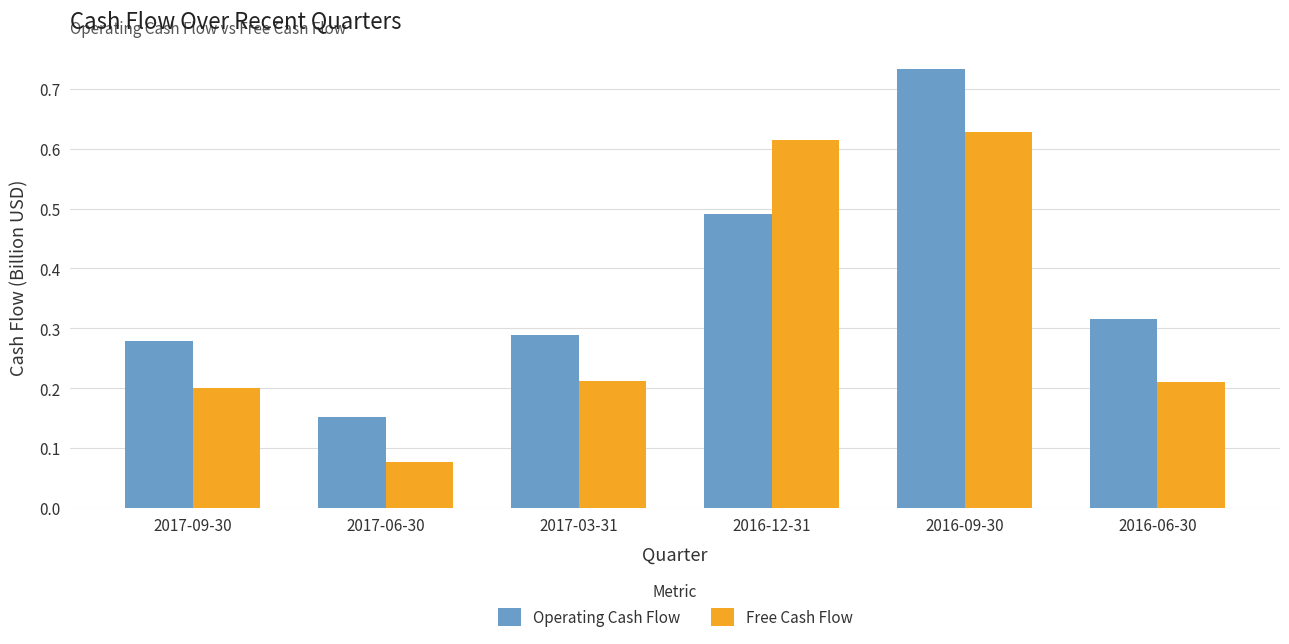

The Free Cash Flow series shows 0.1 at 2016-06-30. True or false?

False